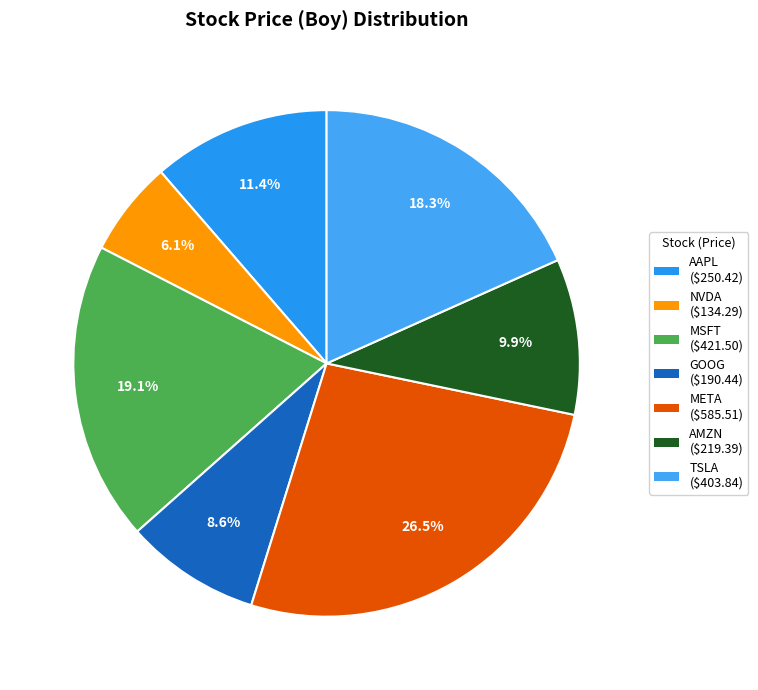

Rank the categories by value from lowest to highest.

NVDA, GOOG, AMZN, AAPL, TSLA, MSFT, META